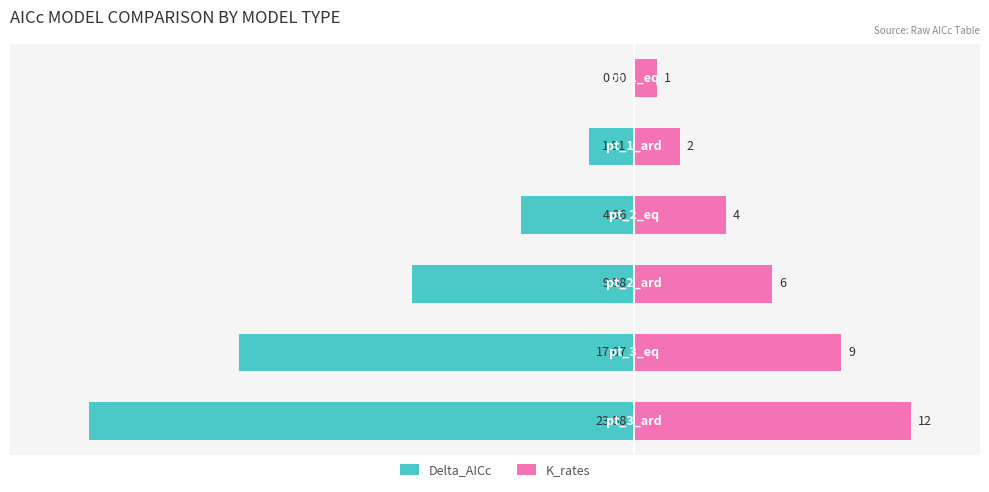

Reading right to left, list all the values displayed in this chart.

Delta_AICc: -23.6	-17.1	-9.6	-4.9	-1.9	0.0
K_rates: 12.0	9.0	6.0	4.0	2.0	1.0